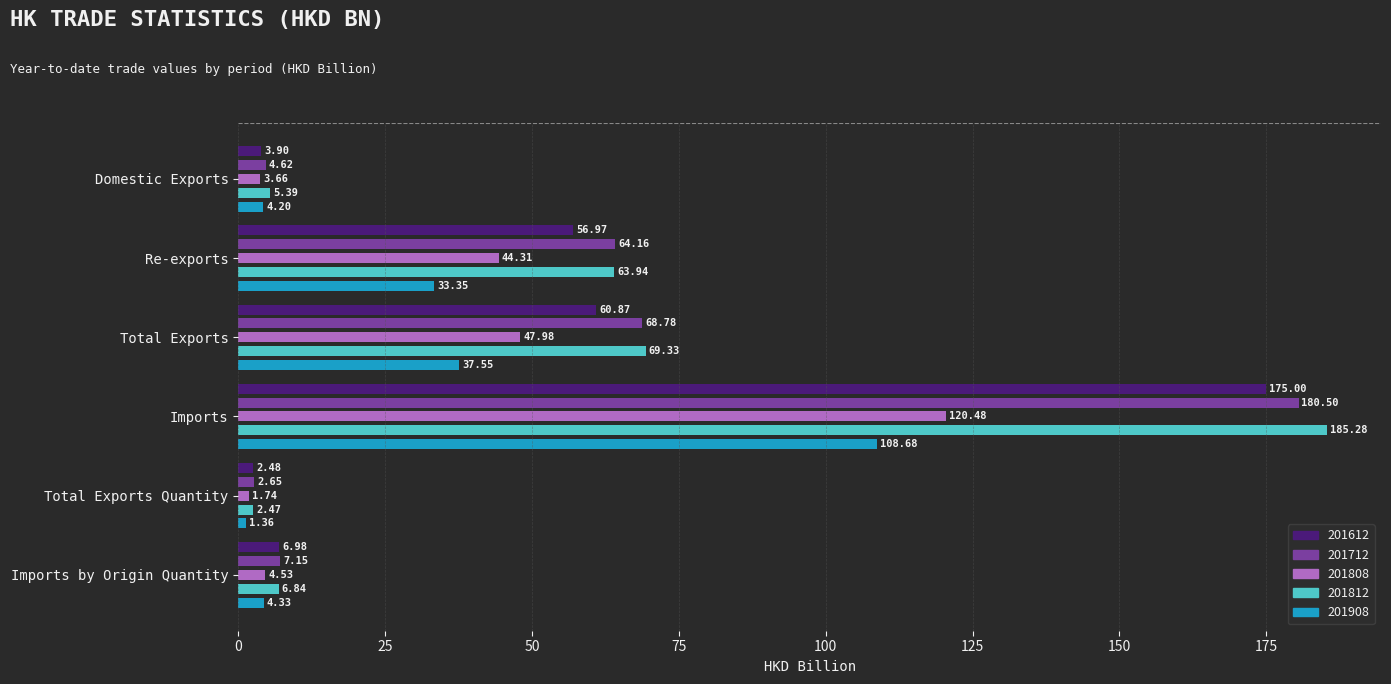

What is the sum of the 201612 values at Total Exports Quantity and Imports by Origin Quantity?

9.5